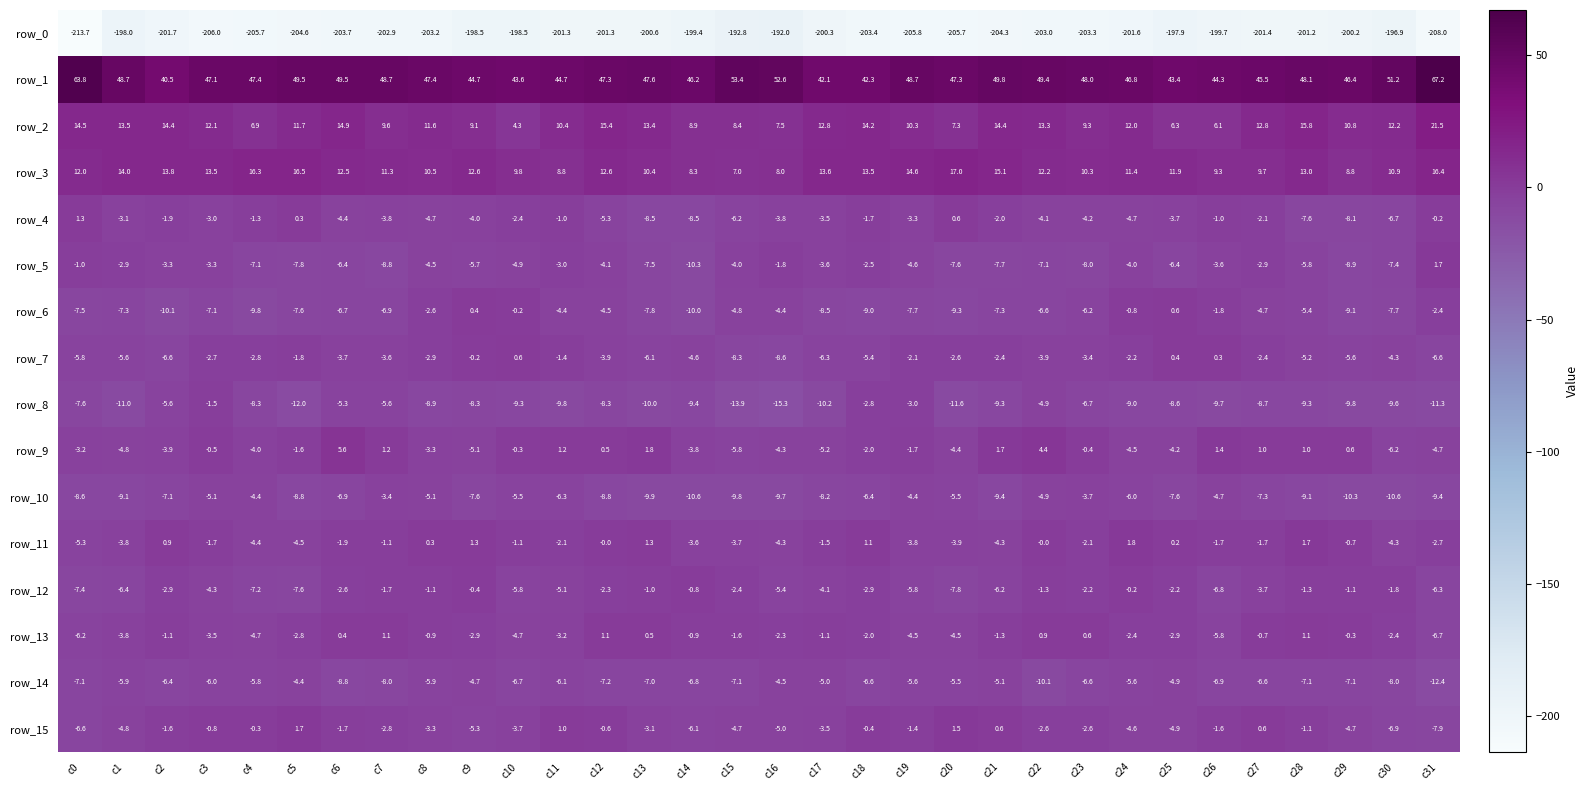

Read the row_15 value at c28.

-1.1